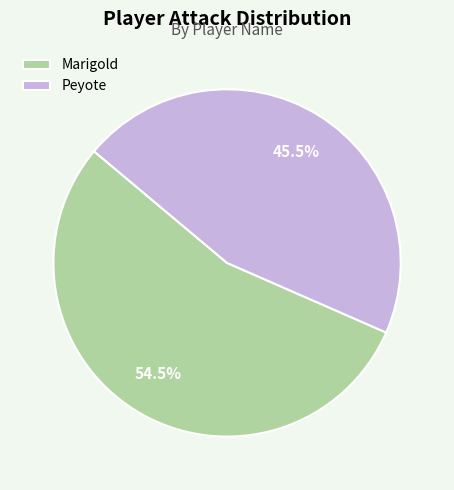

What is the total percentage of Peyote and Marigold?

100.0%